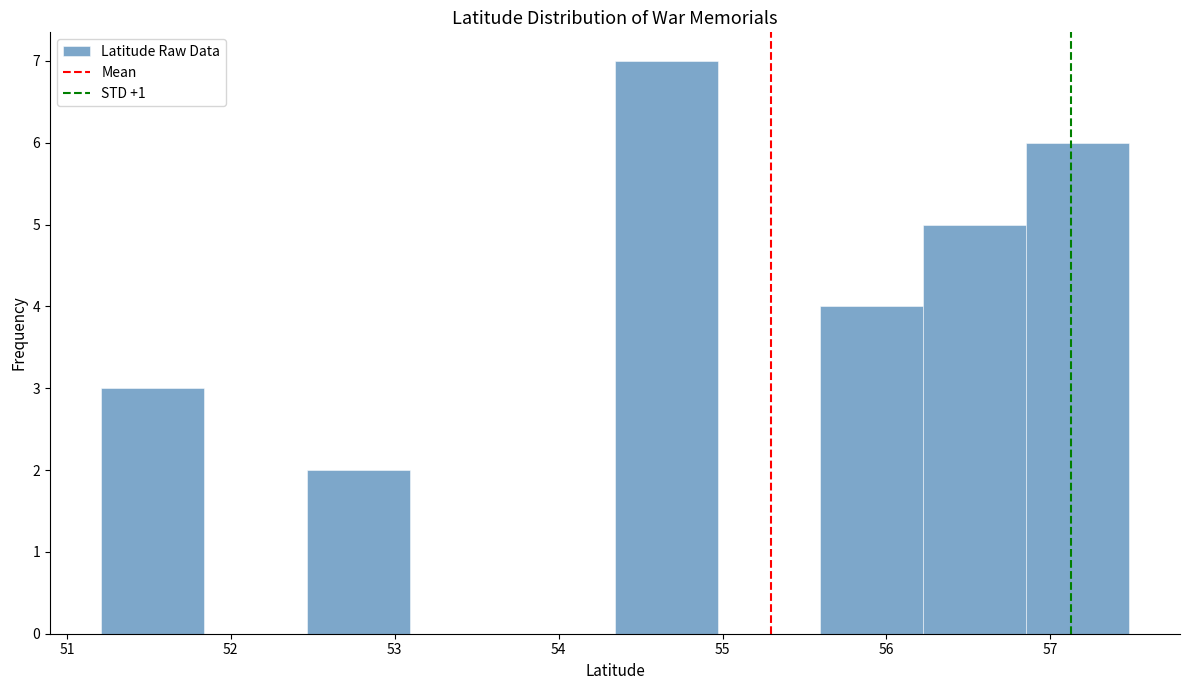

Over which range of the x-axis is the bar tallest?

54.3 to 55.0